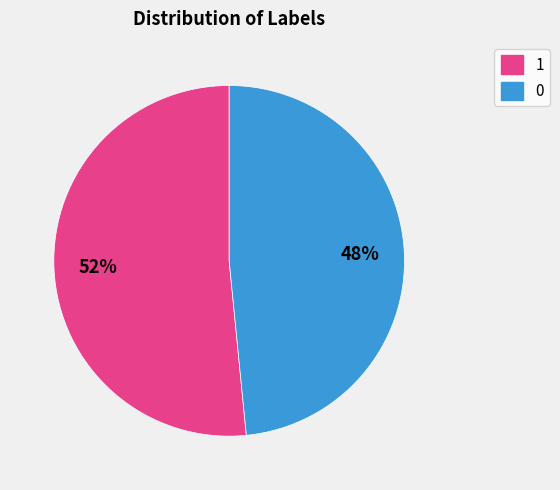

Which slice represents more than half of the pie?

1